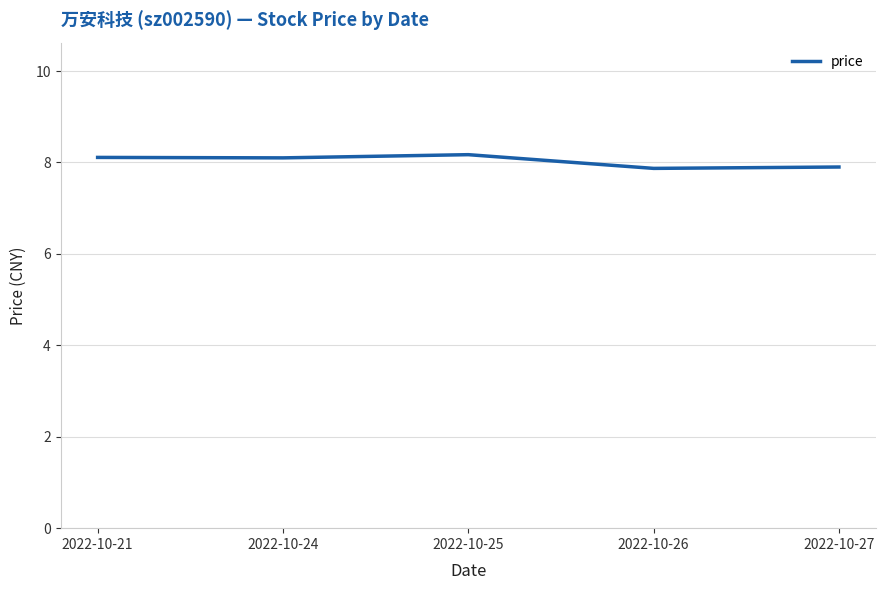

The value at 2022-10-27 is 10.5. True or false?

False